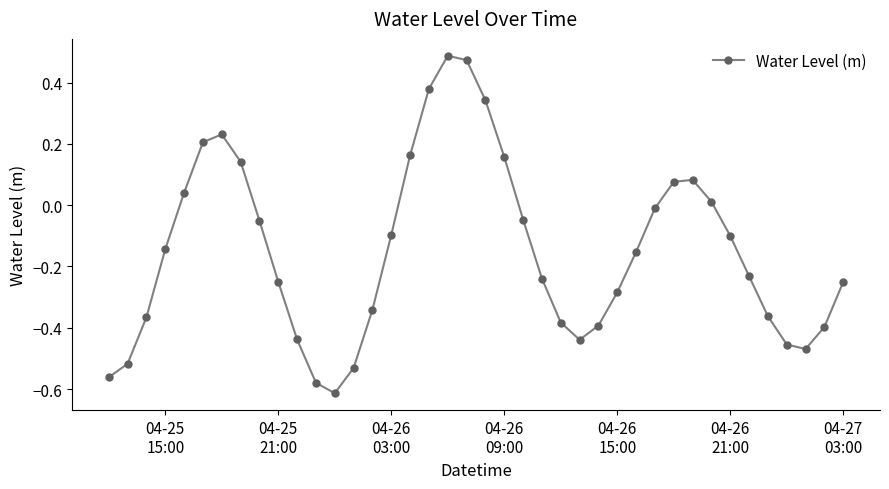

What is the difference between the maximum and minimum values?

1.1